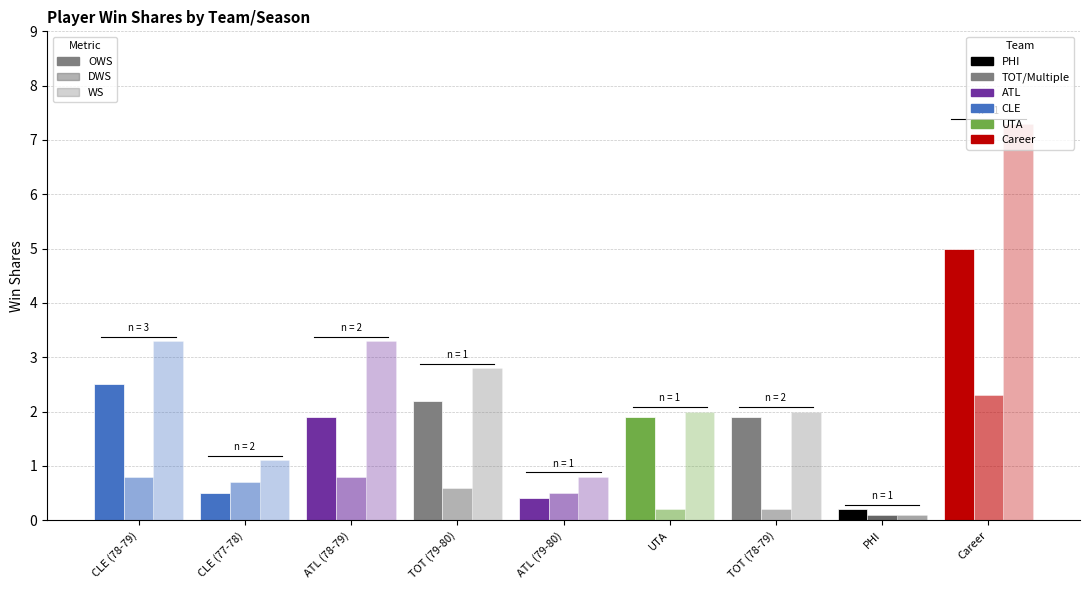

How many values in the OWS series exceed 1?

6